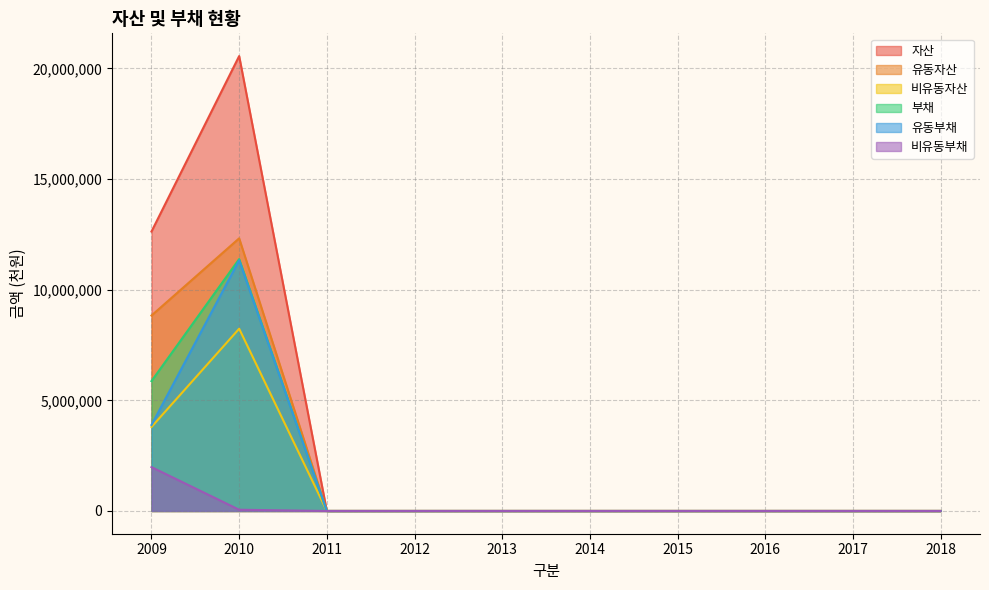

How many values in 비유동자산 are above zero?

2